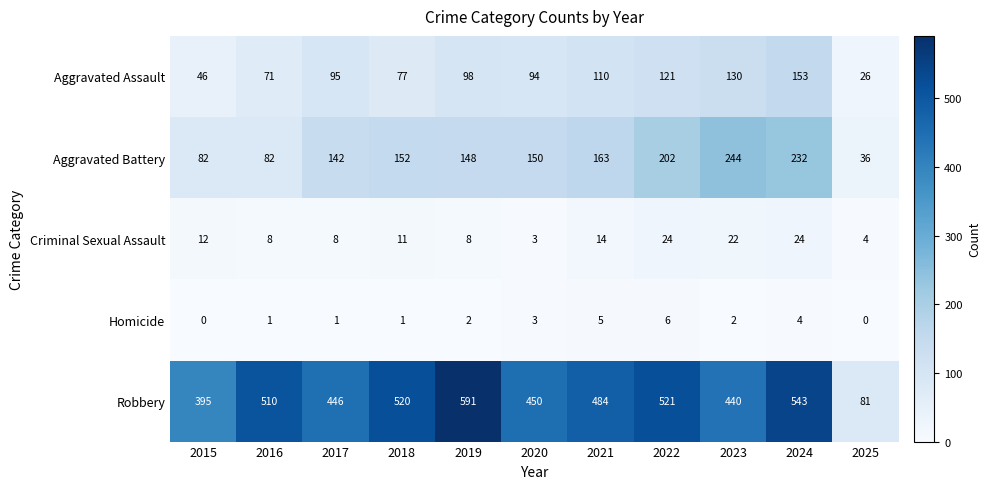

What is the total value across all series at 2015?

535